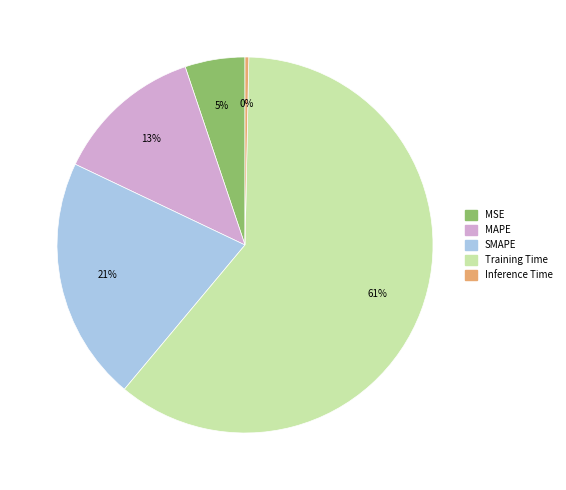

What is the largest slice in the pie chart?

Training Time